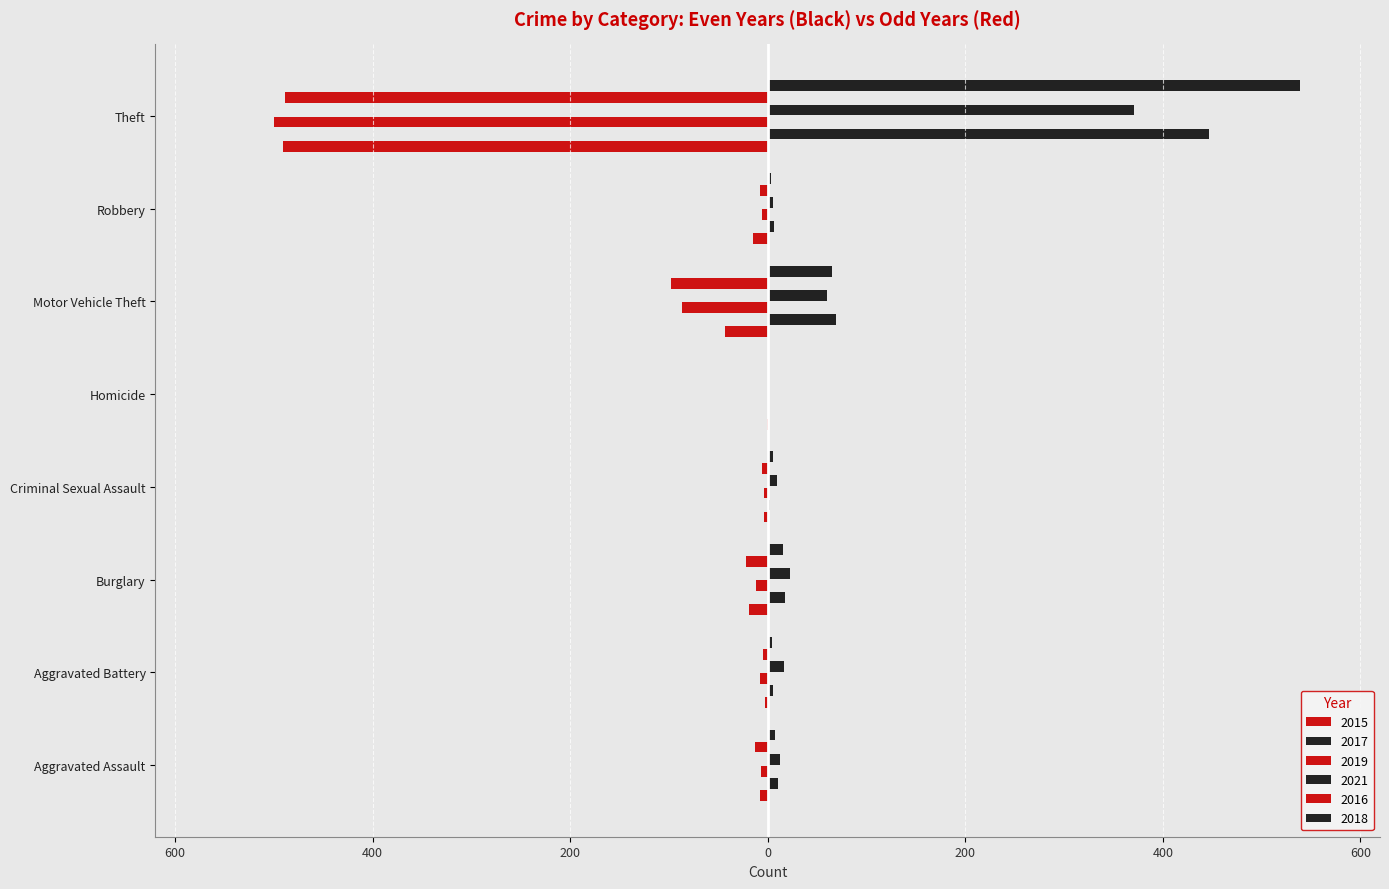

Reading right to left, what are all the values shown in this chart?

2015: Theft=-491	Robbery=-15	Motor Vehicle Theft=-43	Homicide=-1	Criminal Sexual Assault=-4	Burglary=-19	Aggravated Battery=-3	Aggravated Assault=-8
2017: Theft=447	Robbery=6	Motor Vehicle Theft=69	Homicide=1	Criminal Sexual Assault=2	Burglary=18	Aggravated Battery=5	Aggravated Assault=10
2019: Theft=-500	Robbery=-6	Motor Vehicle Theft=-87	Homicide=0	Criminal Sexual Assault=-4	Burglary=-12	Aggravated Battery=-8	Aggravated Assault=-7
2021: Theft=371	Robbery=5	Motor Vehicle Theft=60	Homicide=0	Criminal Sexual Assault=9	Burglary=23	Aggravated Battery=17	Aggravated Assault=12
2016: Theft=-489	Robbery=-8	Motor Vehicle Theft=-98	Homicide=0	Criminal Sexual Assault=-6	Burglary=-22	Aggravated Battery=-5	Aggravated Assault=-13
2018: Theft=539	Robbery=3	Motor Vehicle Theft=65	Homicide=0	Criminal Sexual Assault=5	Burglary=16	Aggravated Battery=4	Aggravated Assault=7